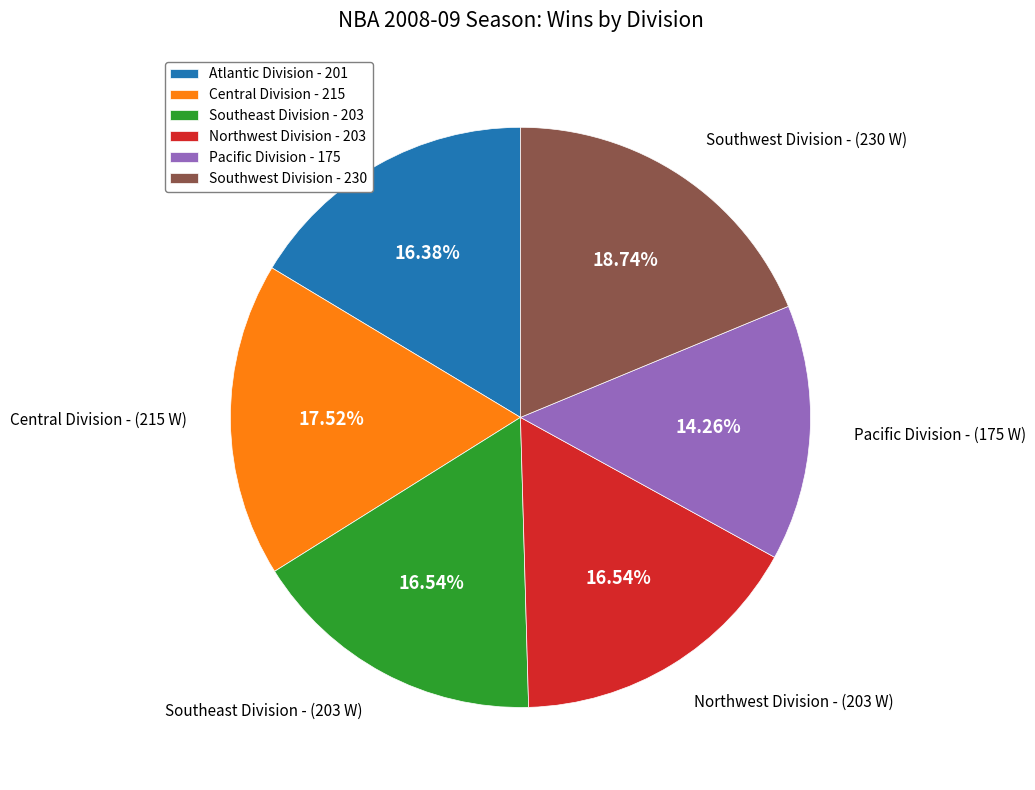

Is the sum of Pacific Division - 175 and Central Division - 215 greater than half?

No